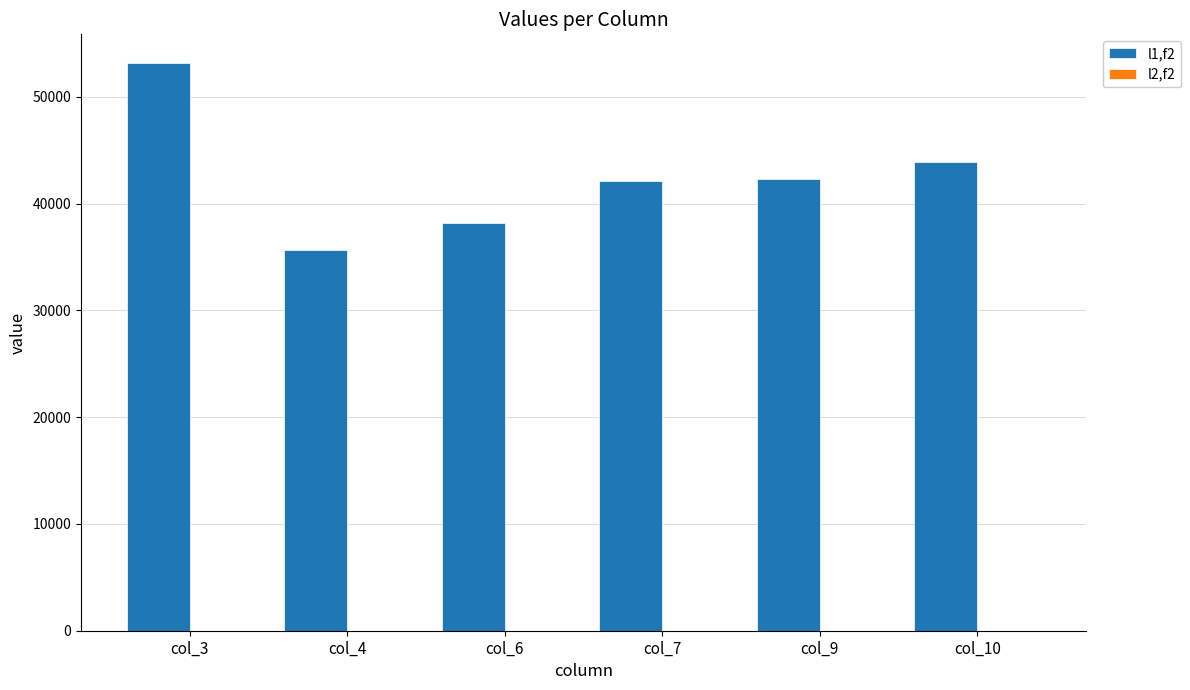

What is the smallest value displayed?

35700